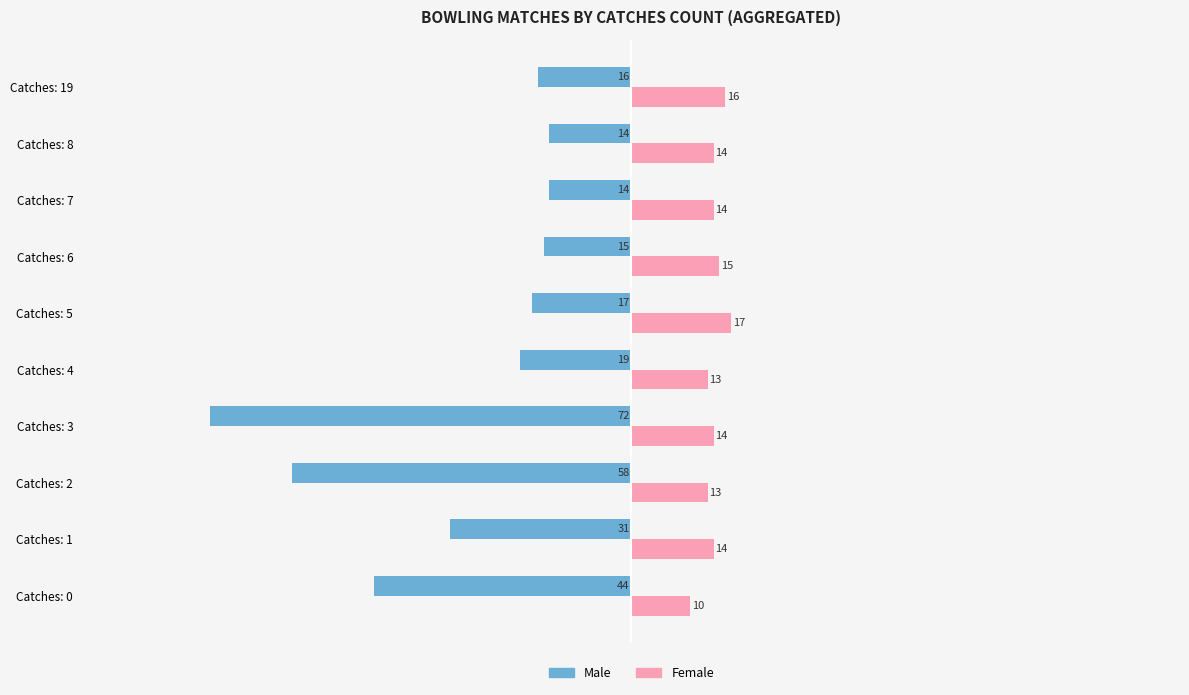

Between Catches: 1 and Catches: 2, which series saw the biggest shift?

Male